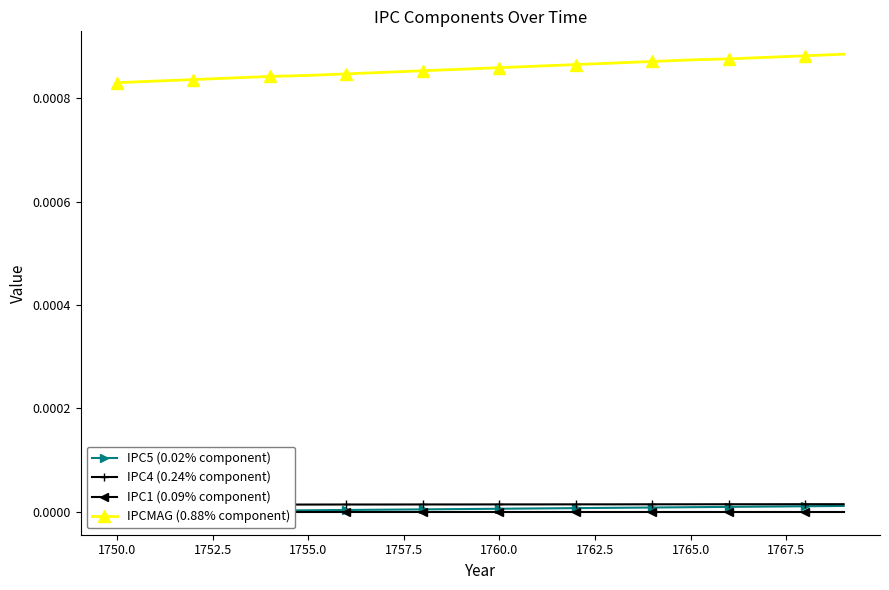

What are all the series names shown in the legend?

IPC5 (0.02% component), IPC4 (0.24% component), IPC1 (0.09% component), IPCMAG (0.88% component)